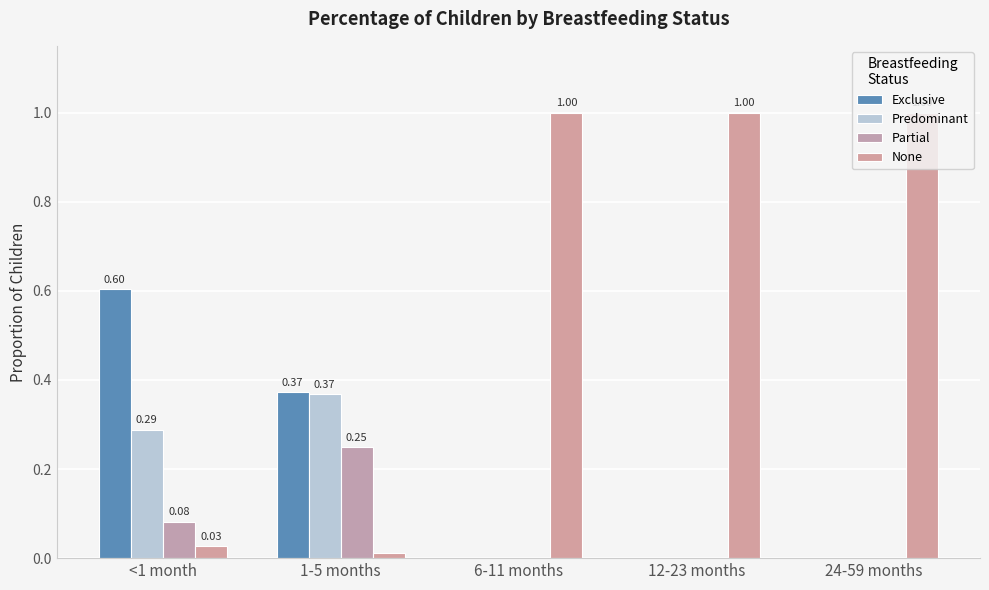

Reading left to right, transcribe all the data shown in this chart.

Exclusive: 0.6	0.4	0.0	0.0	0.0
Predominant: 0.3	0.4	0.0	0.0	0.0
Partial: 0.1	0.2	0.0	0.0	0.0
None: 0.0	0.0	1.0	1.0	1.0